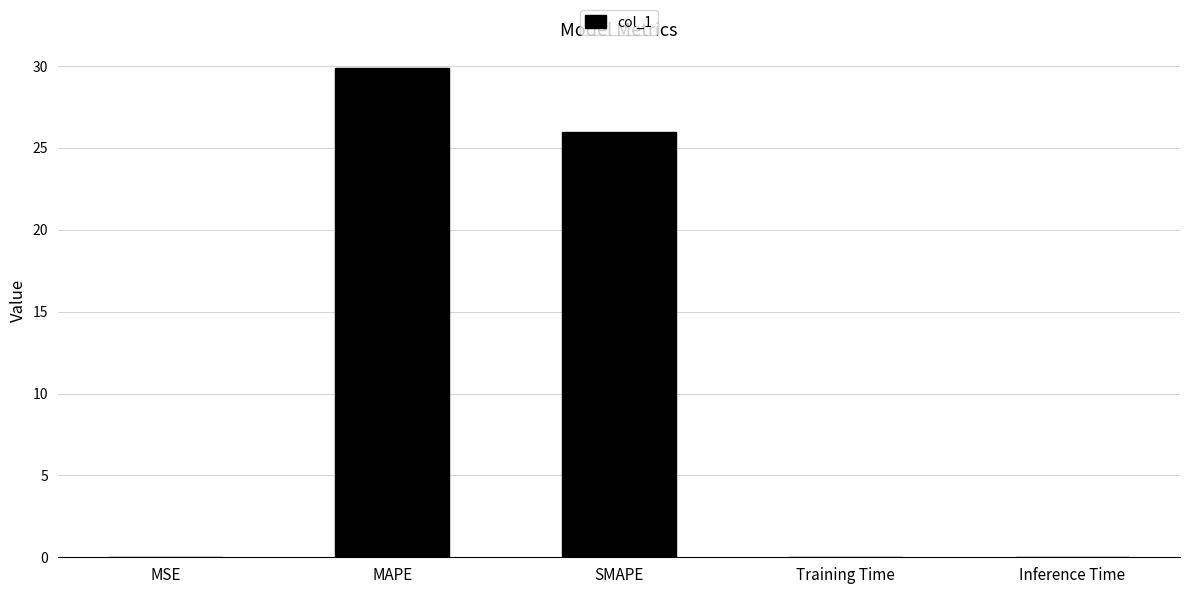

The chart shows a value of 8.4 at MAPE. True or false?

False